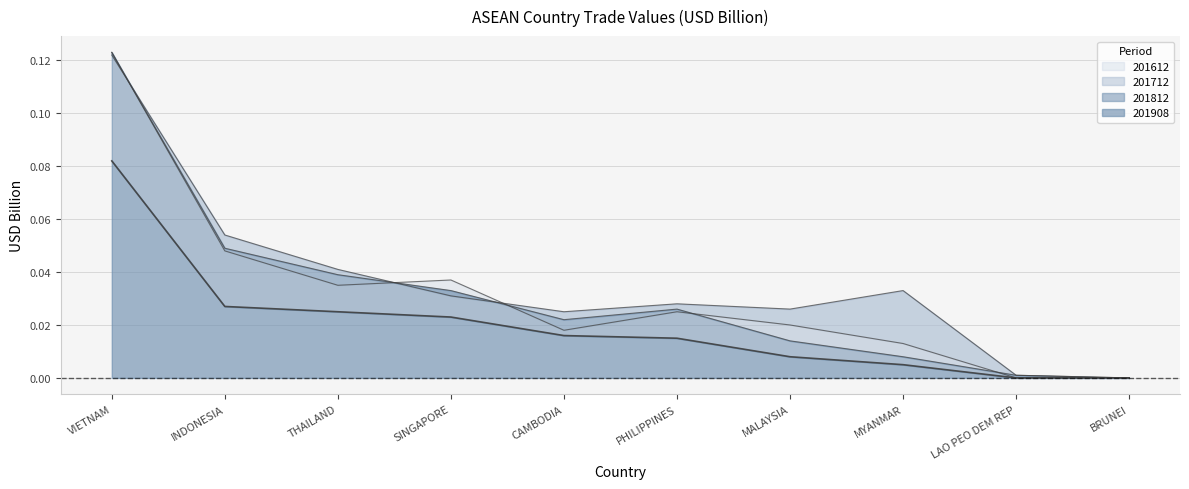

True or false: 201908 and 201612 intersect in this chart.

False